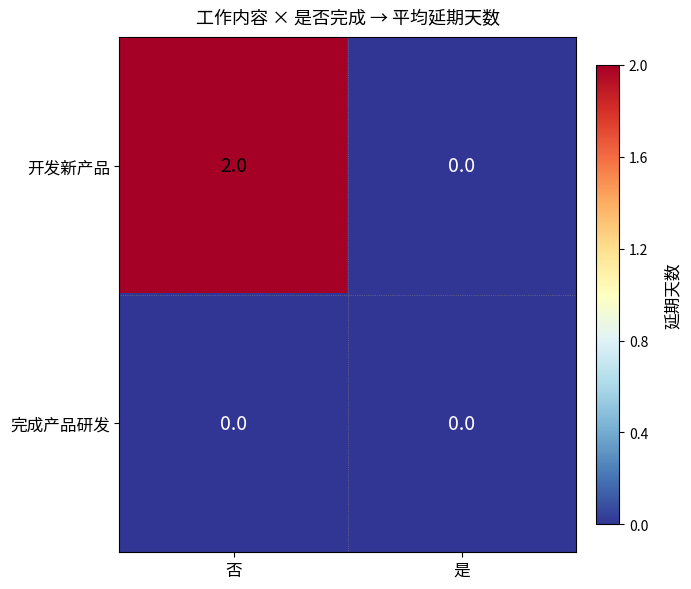

How many categories are shown in the chart?

2